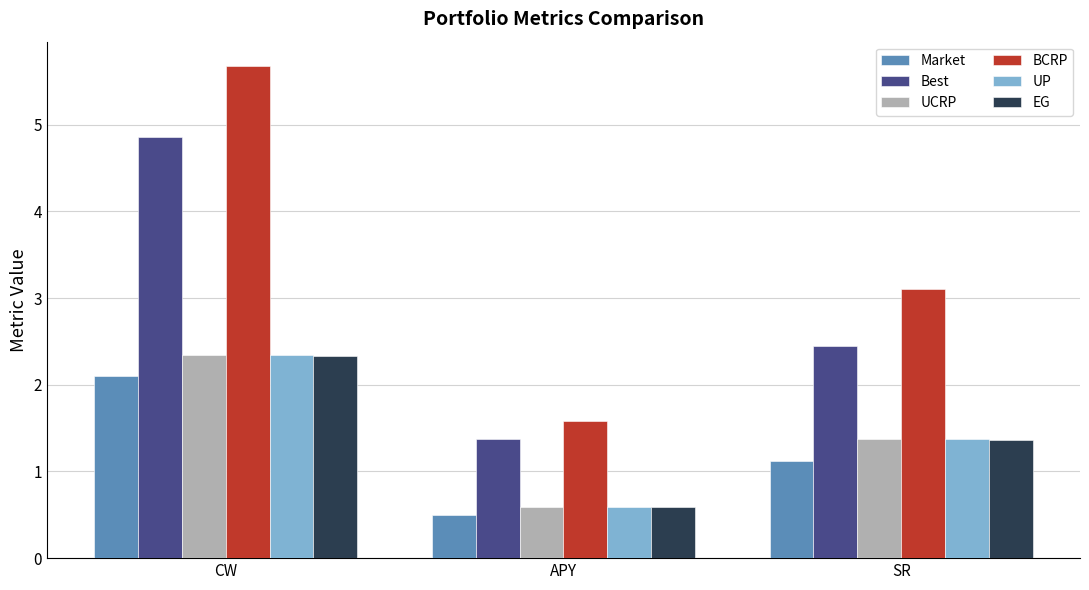

What is the approximate value of EG at SR?

1.4